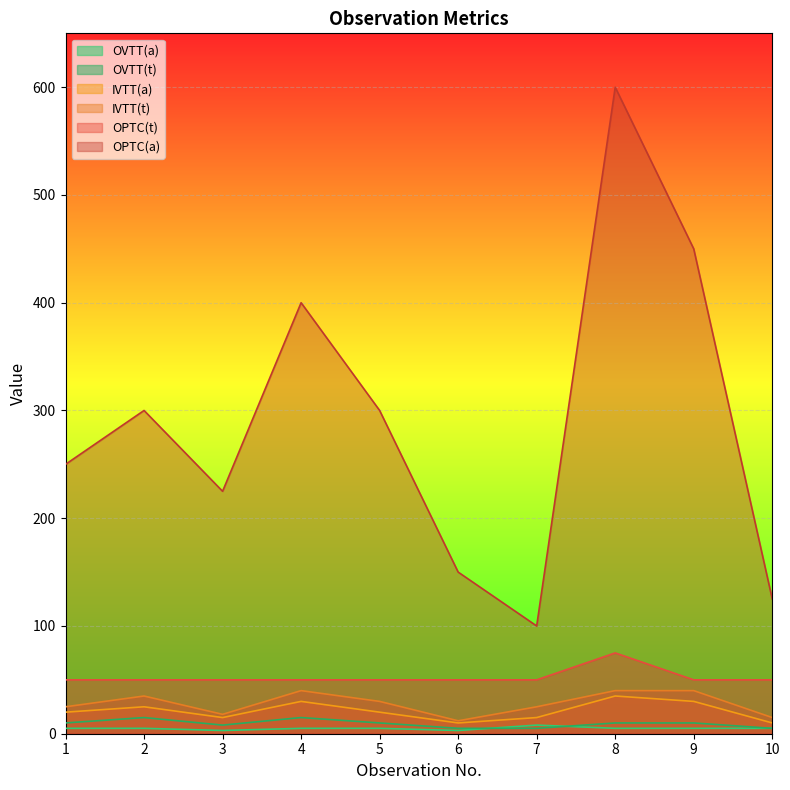

True or false: IVTT(t) has a value of 69 at 4.

False